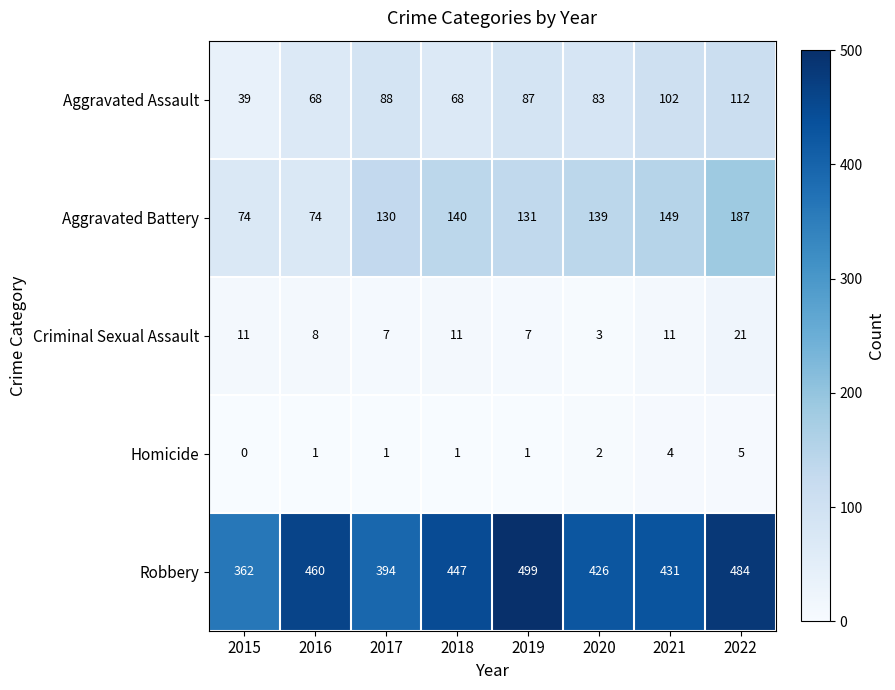

At which category does the chart reach its minimum across all series?

2015